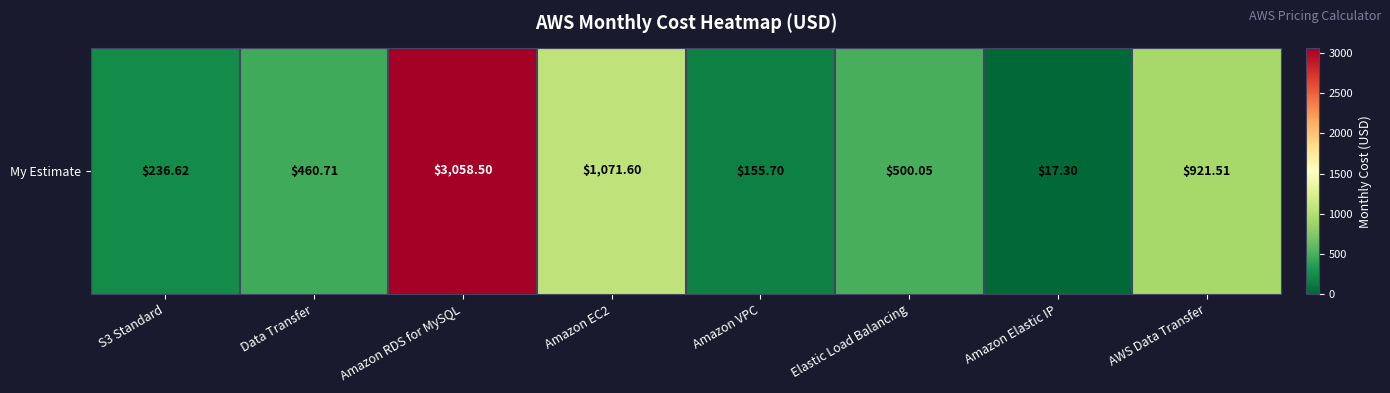

The chart shows a value of 374.0 at S3 Standard. True or false?

False